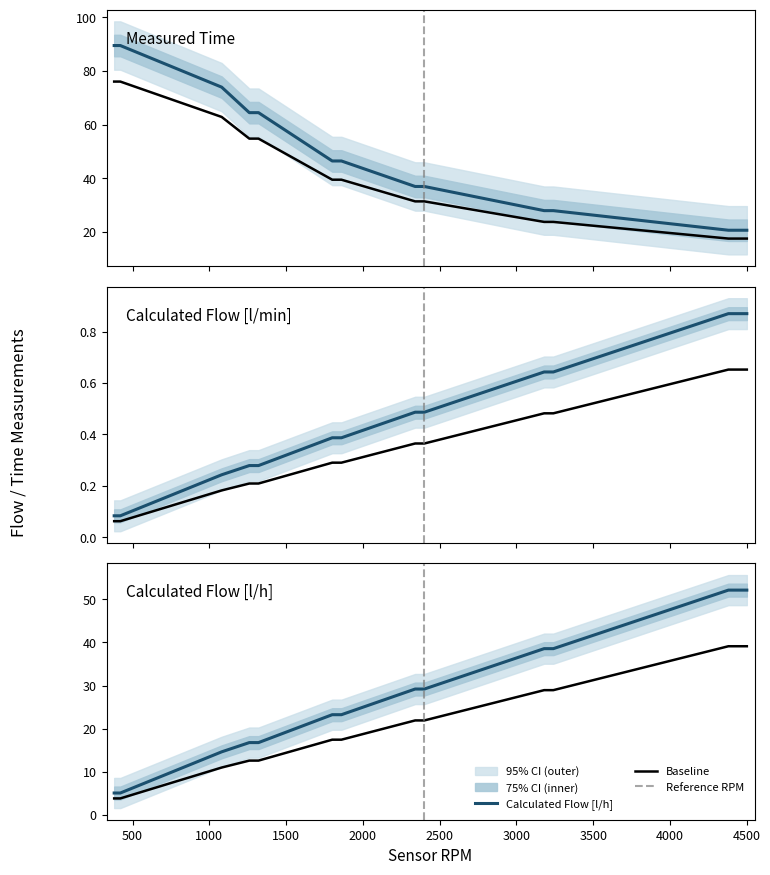

Which has a higher value, 4380 or 2400?

2400